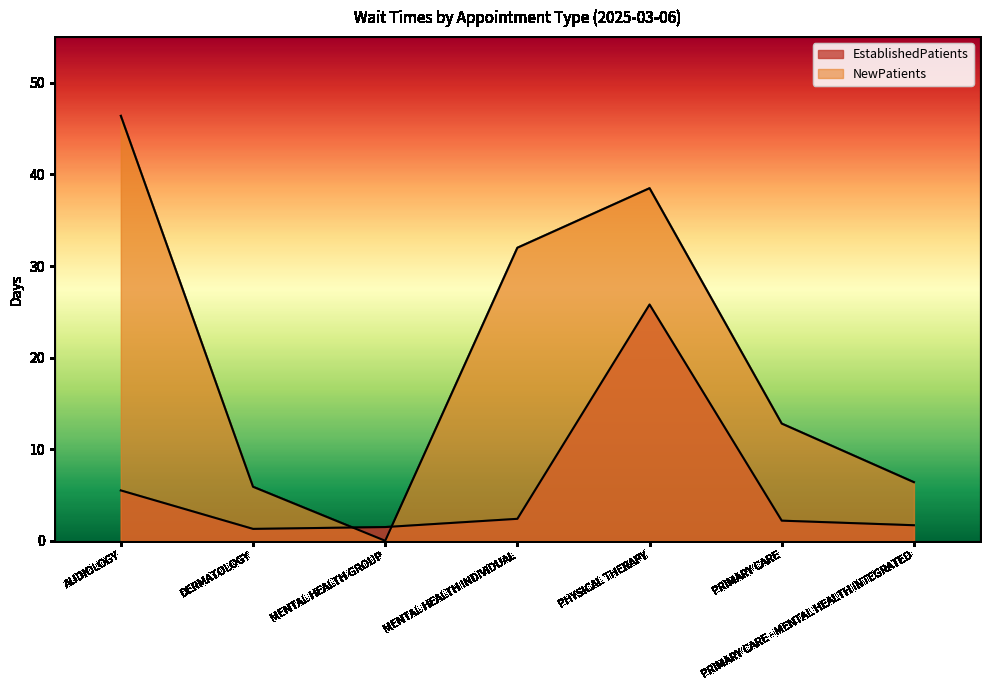

What is the greatest value displayed?

46.4